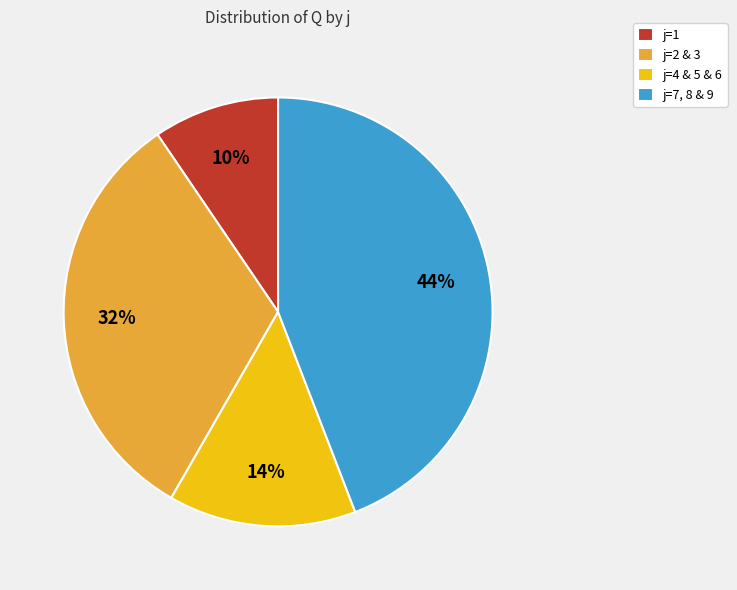

To the nearest percent, what portion does j=7, 8 & 9 represent?

44%